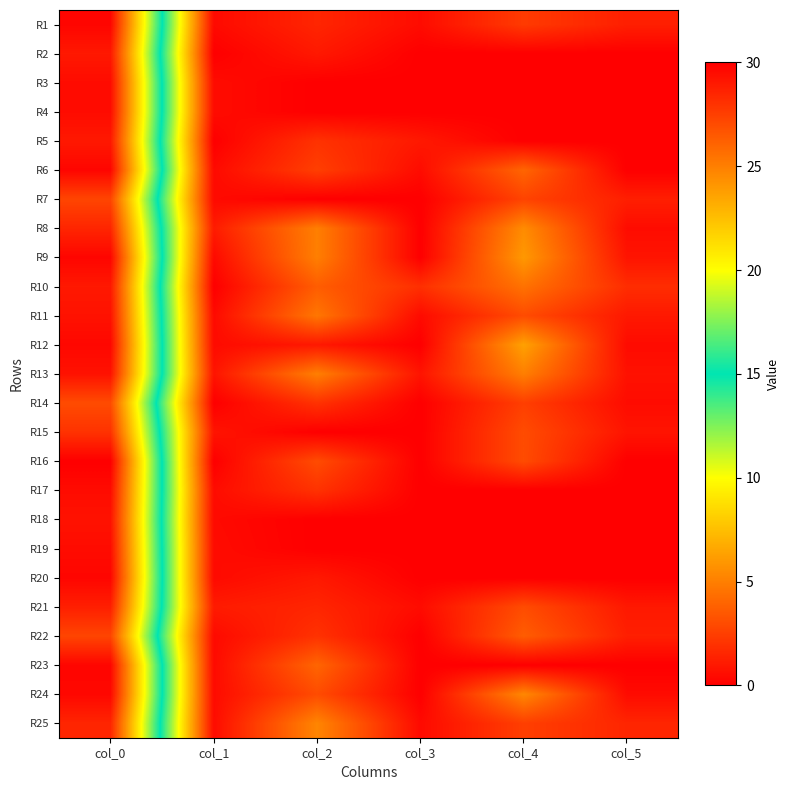

What is the spread (max minus min) of values at col_3?

1.9